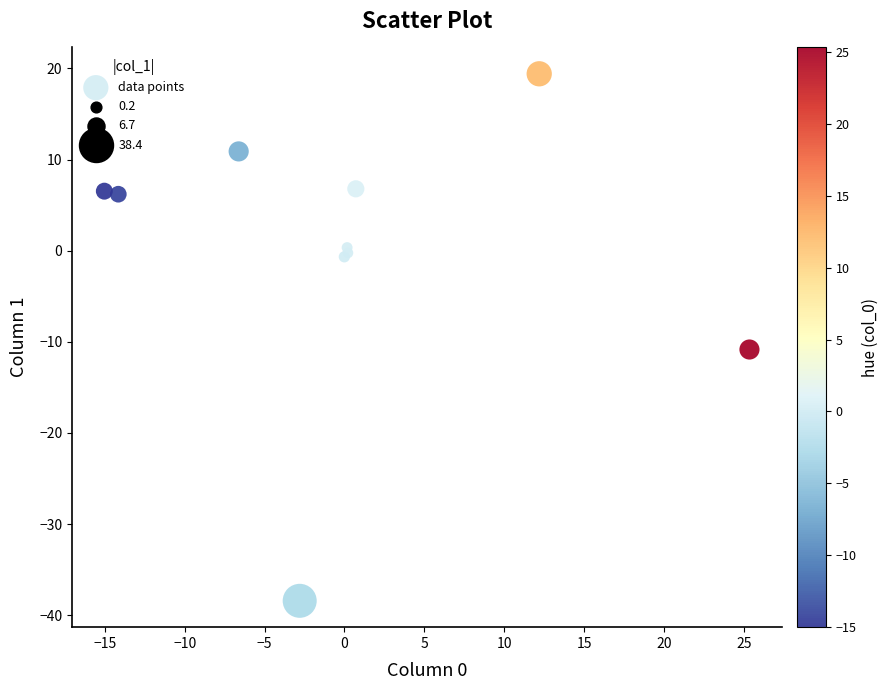

What Y value in the scatter plot is closest to -9?

-10.8